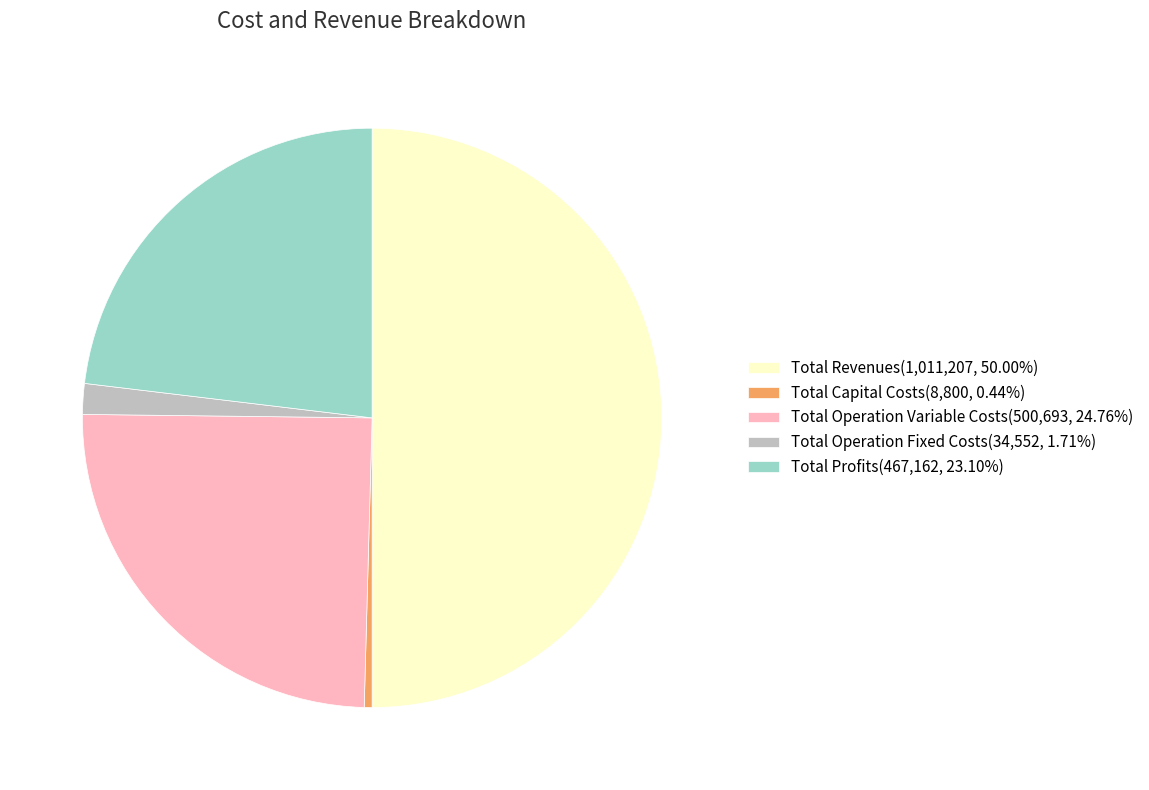

Is it true that Total Operation Variable Costs is 19% of the pie?

False